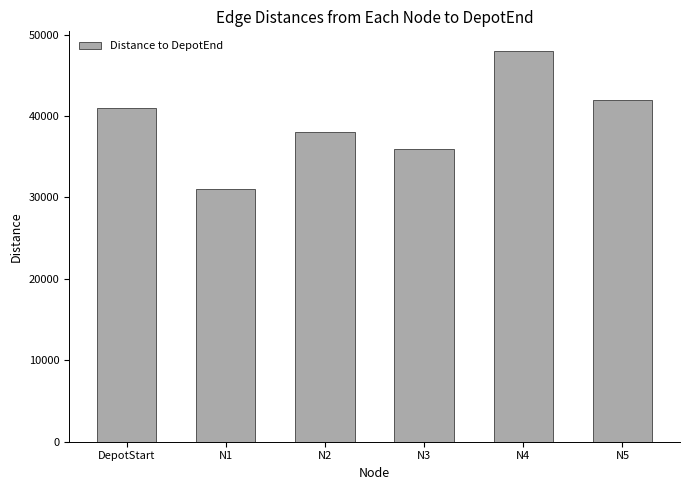

How many distinct data groups are displayed?

1